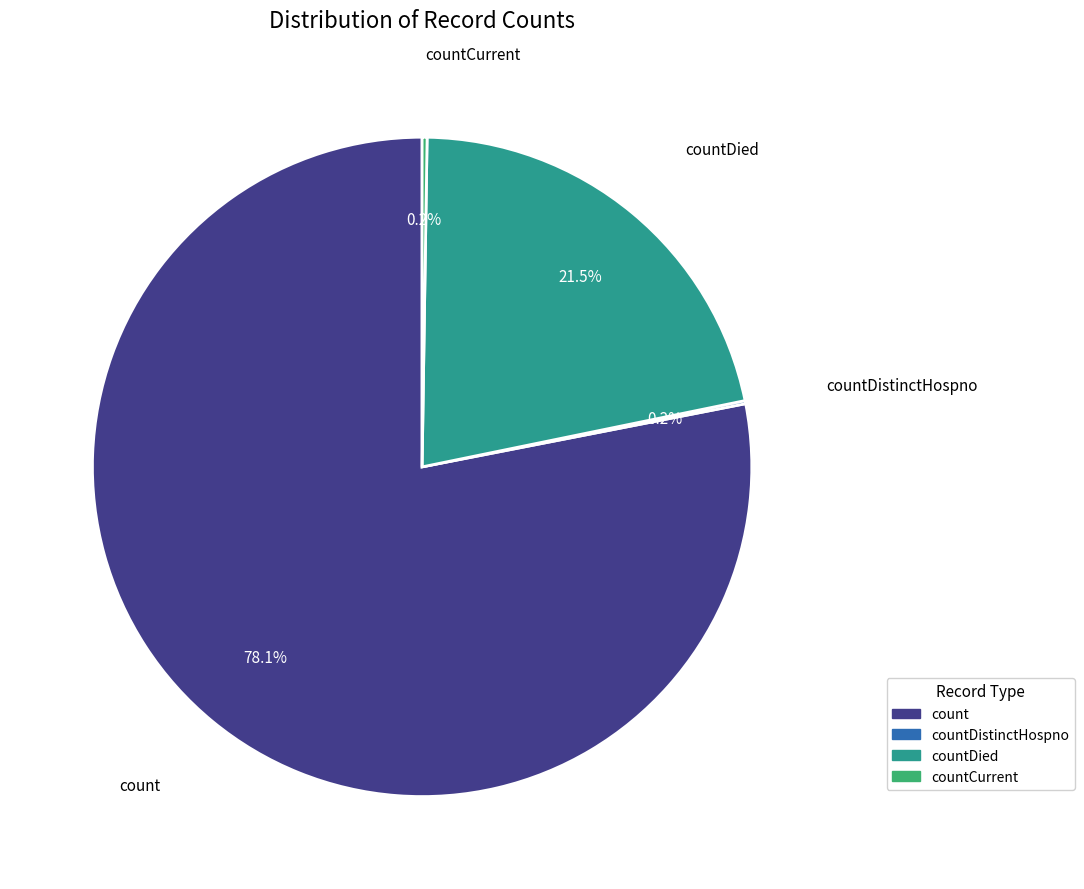

Is there a majority slice in this chart?

Yes